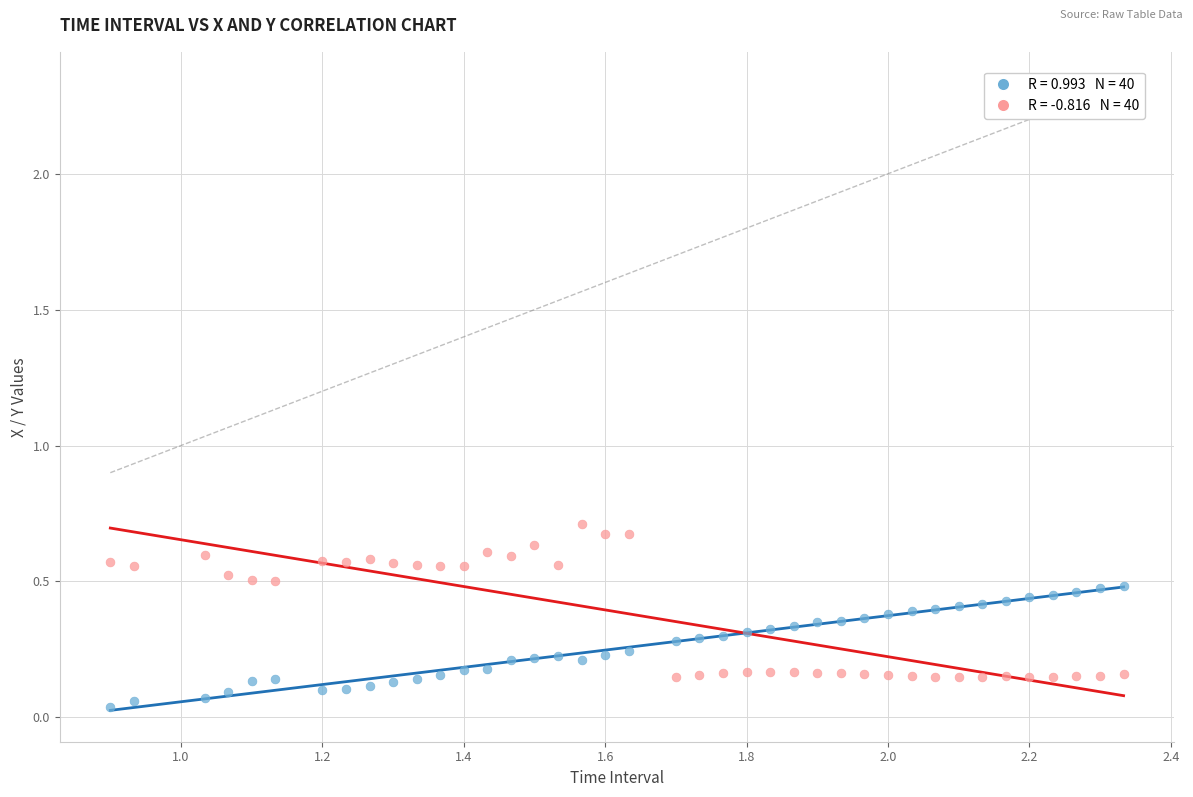

Across all data points, what is the range of X values (max minus min)?

1.4